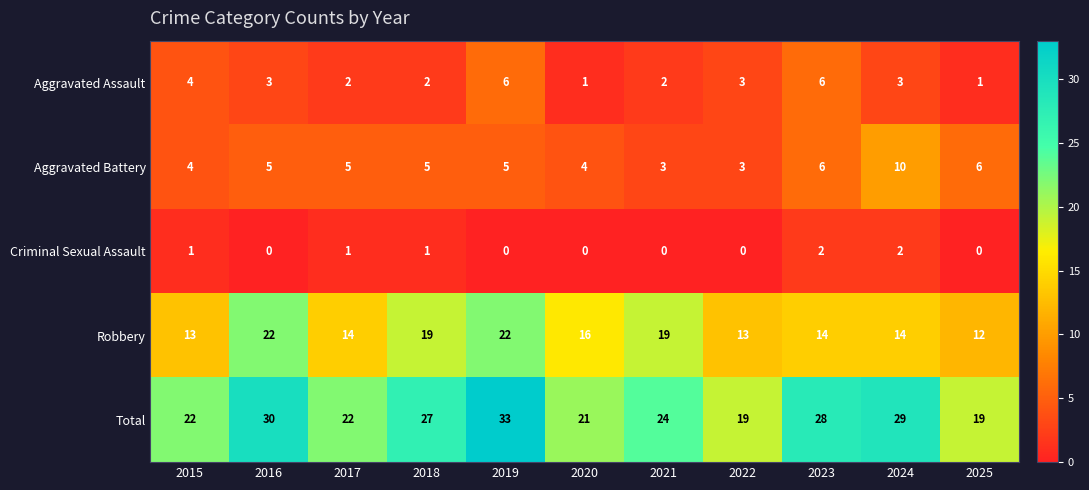

Read the Aggravated Battery value at 2019.

5